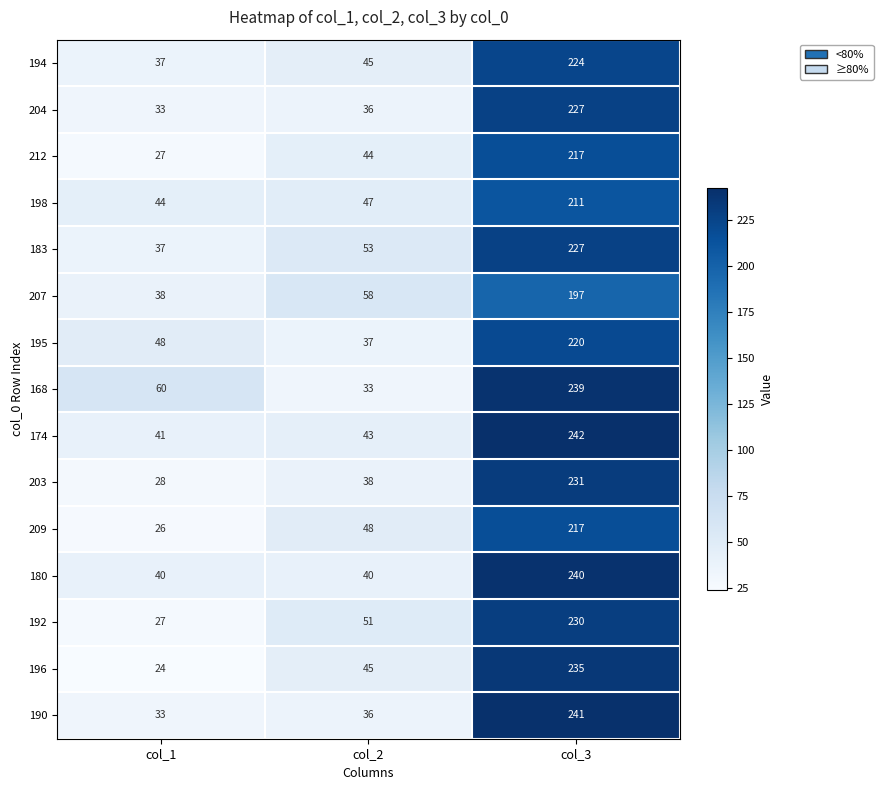

Is it true that 198 equals 59 at col_1?

False